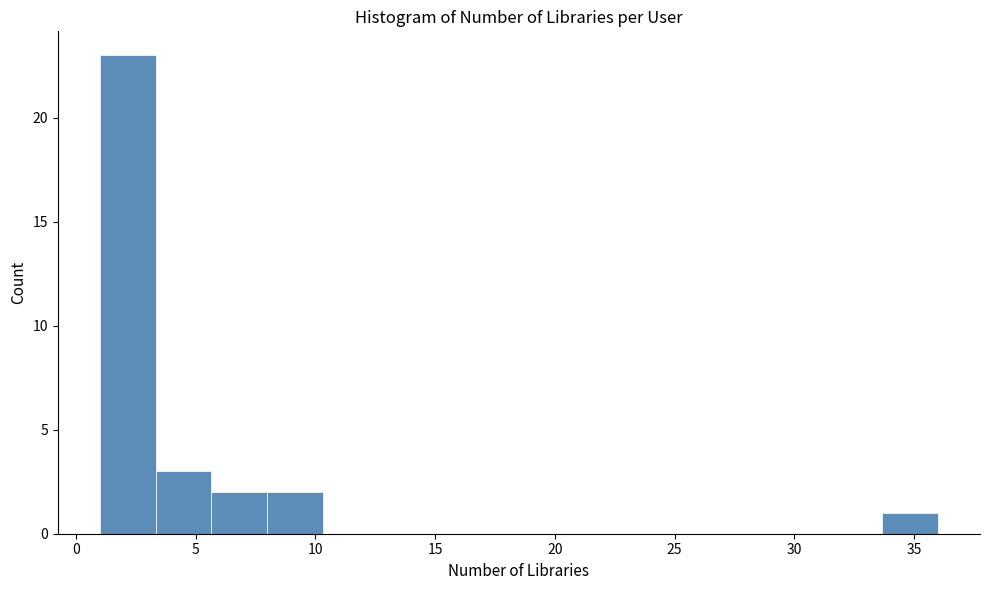

Over which range of the x-axis is the bar tallest?

1.0 to 3.5